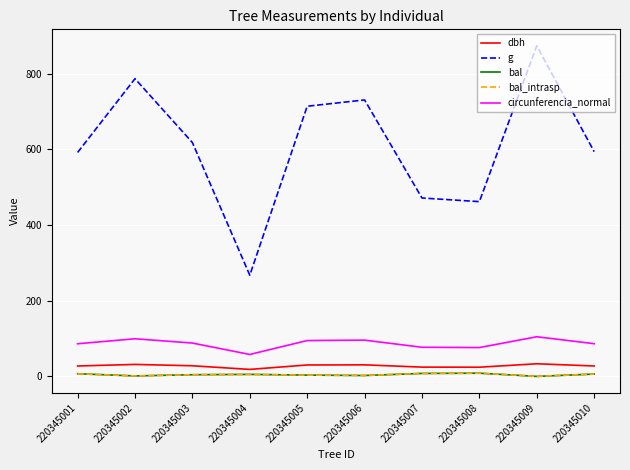

Which series has the largest total across all categories?

g